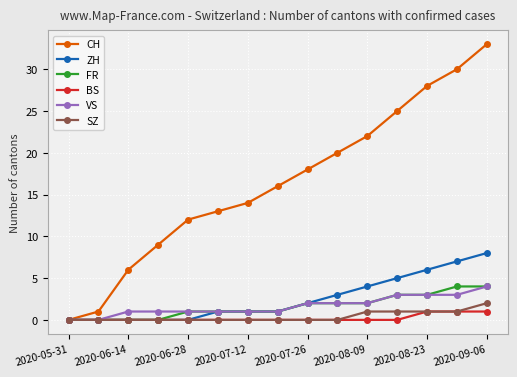

Which series has the largest range (max minus min)?

CH